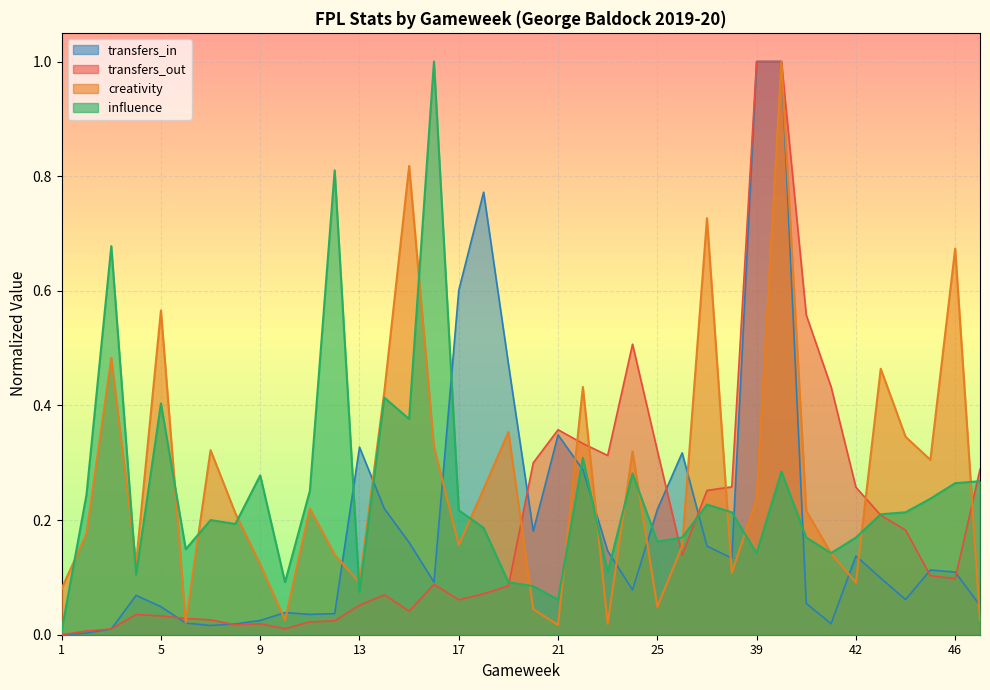

What is the spread (max minus min) of values at 39?

0.9